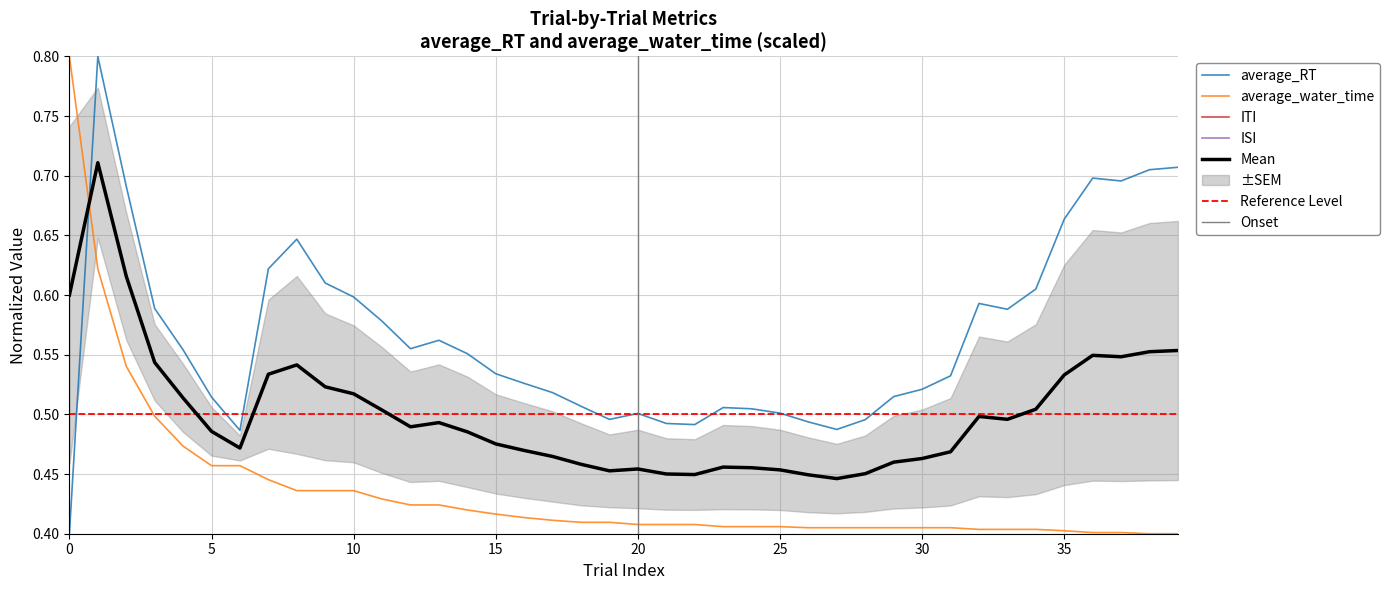

What is the greatest value displayed?

0.8